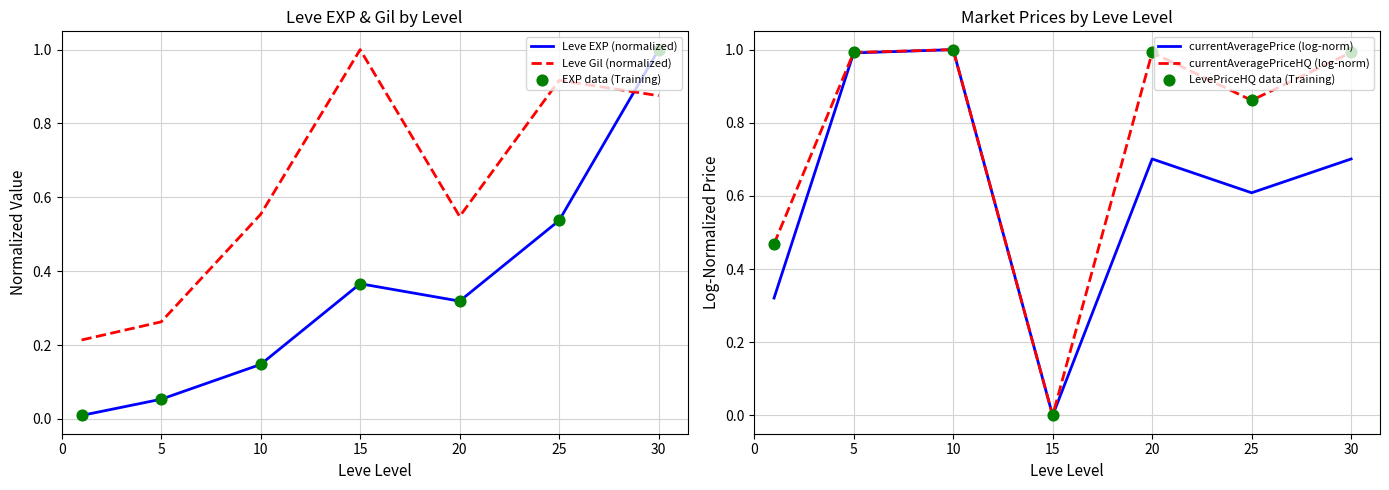

At how many categories does at least one series exceed 0?

7